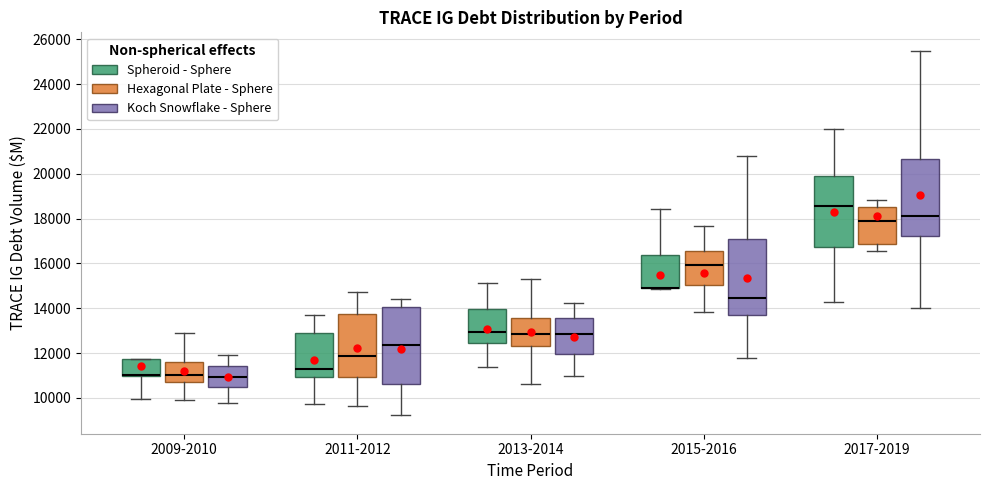

Reading left to right, transcribe this box plot: for each box, give where its median line is, the range the box spans, and where its two whiskers end, as read against the y-axis. The values are not printed on the chart, so give them approximately, as read against the axis.

2009-2010 (Spheroid - Sphere): median 11000 (drawn on the box's lower edge), box 11000 to 11800, whiskers 10000 to 11800
2009-2010 (Hexagonal Plate - Sphere): median 11000, box 10600 to 11600, whiskers 10000 to 13000
2009-2010 (Koch Snowflake - Sphere): median 11000, box 10600 to 11400, whiskers 9800 to 12000
2011-2012 (Spheroid - Sphere): median 11400, box 11000 to 13000, whiskers 9800 to 13600
2011-2012 (Hexagonal Plate - Sphere): median 11800, box 11000 to 13800, whiskers 9600 to 14800
2011-2012 (Koch Snowflake - Sphere): median 12400, box 10600 to 14000, whiskers 9200 to 14400
2013-2014 (Spheroid - Sphere): median 13000, box 12400 to 14000, whiskers 11400 to 15200
2013-2014 (Hexagonal Plate - Sphere): median 12800, box 12400 to 13600, whiskers 10600 to 15400
2013-2014 (Koch Snowflake - Sphere): median 12800, box 12000 to 13600, whiskers 11000 to 14200
2015-2016 (Spheroid - Sphere): median 15000 (drawn on the box's lower edge), box 14800 to 16400, whiskers 14800 to 18400
2015-2016 (Hexagonal Plate - Sphere): median 16000, box 15000 to 16600, whiskers 13800 to 17600
2015-2016 (Koch Snowflake - Sphere): median 14400, box 13600 to 17000, whiskers 11800 to 20800
2017-2019 (Spheroid - Sphere): median 18600, box 16800 to 20000, whiskers 14200 to 22000
2017-2019 (Hexagonal Plate - Sphere): median 17800, box 16800 to 18600, whiskers 16600 to 18800
2017-2019 (Koch Snowflake - Sphere): median 18200, box 17200 to 20600, whiskers 14000 to 25400